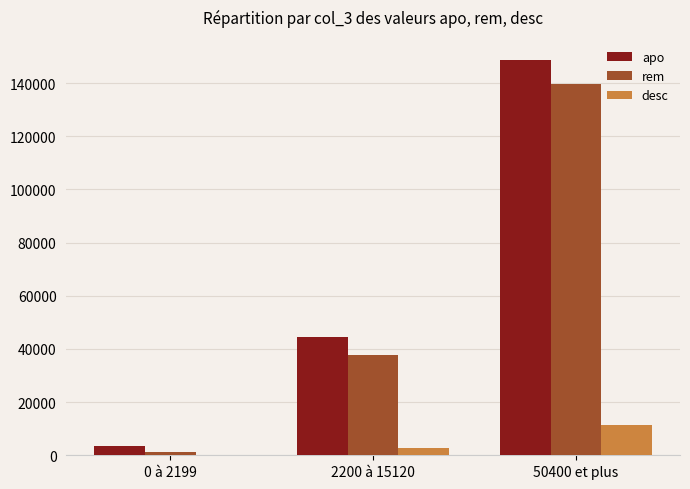

How many groups of bars are there?

3